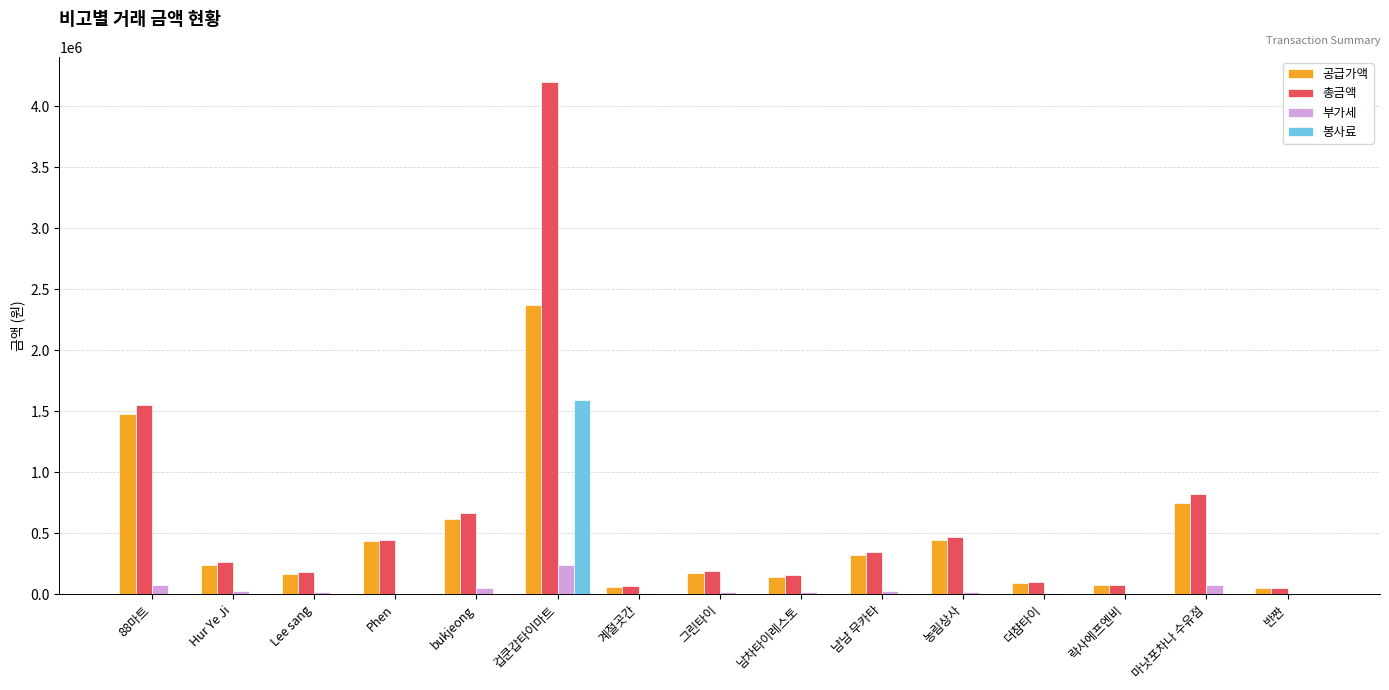

What is the difference between the 공급가액 values at 농림상사 and 마낫포차나 수유점?

299908